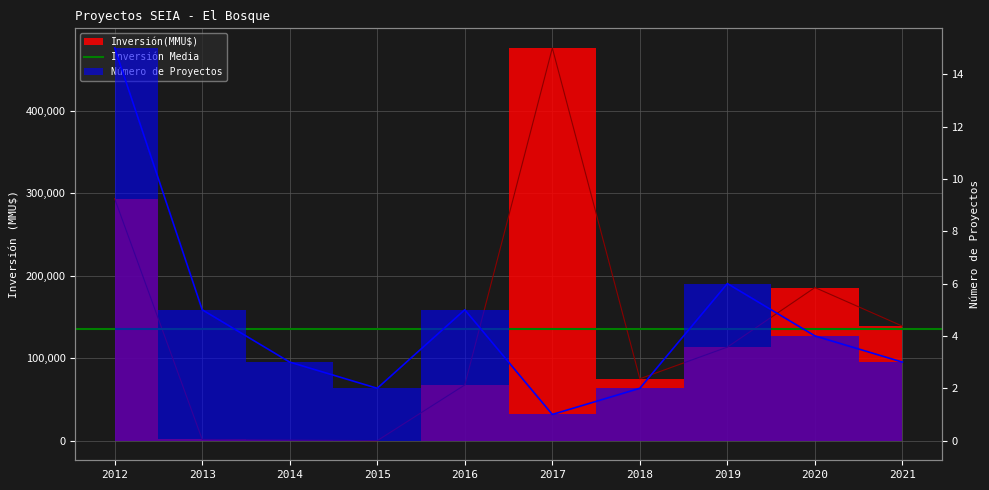

Where is Inversión(MMU$) nearest to the value 238000?

2020